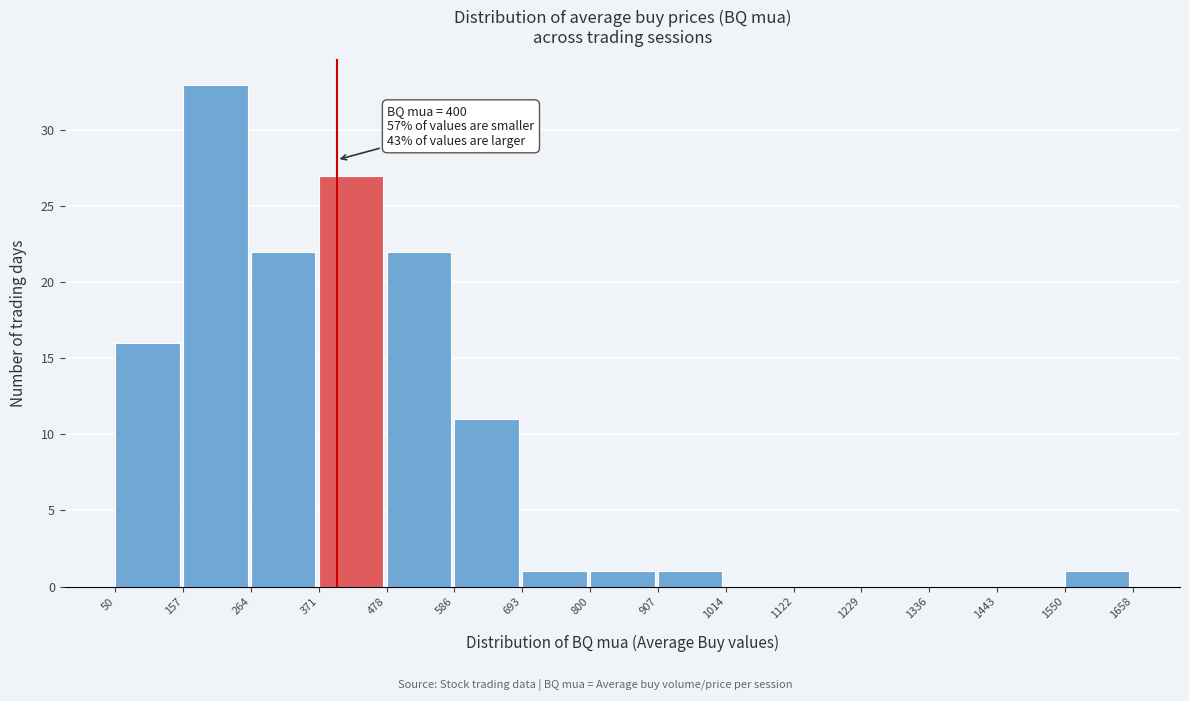

Which range on the x-axis has the tallest bar?

157 to 264